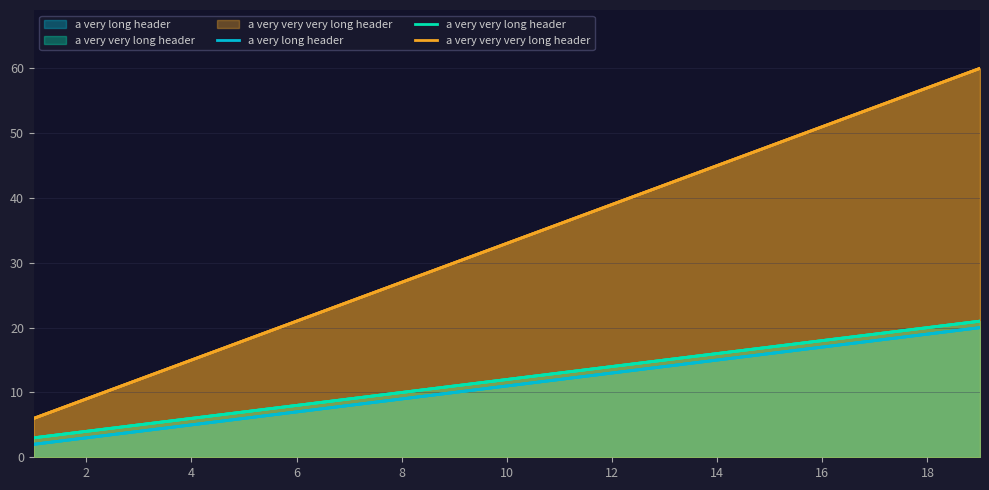

How many a very long header values are between 5 and 17?

5